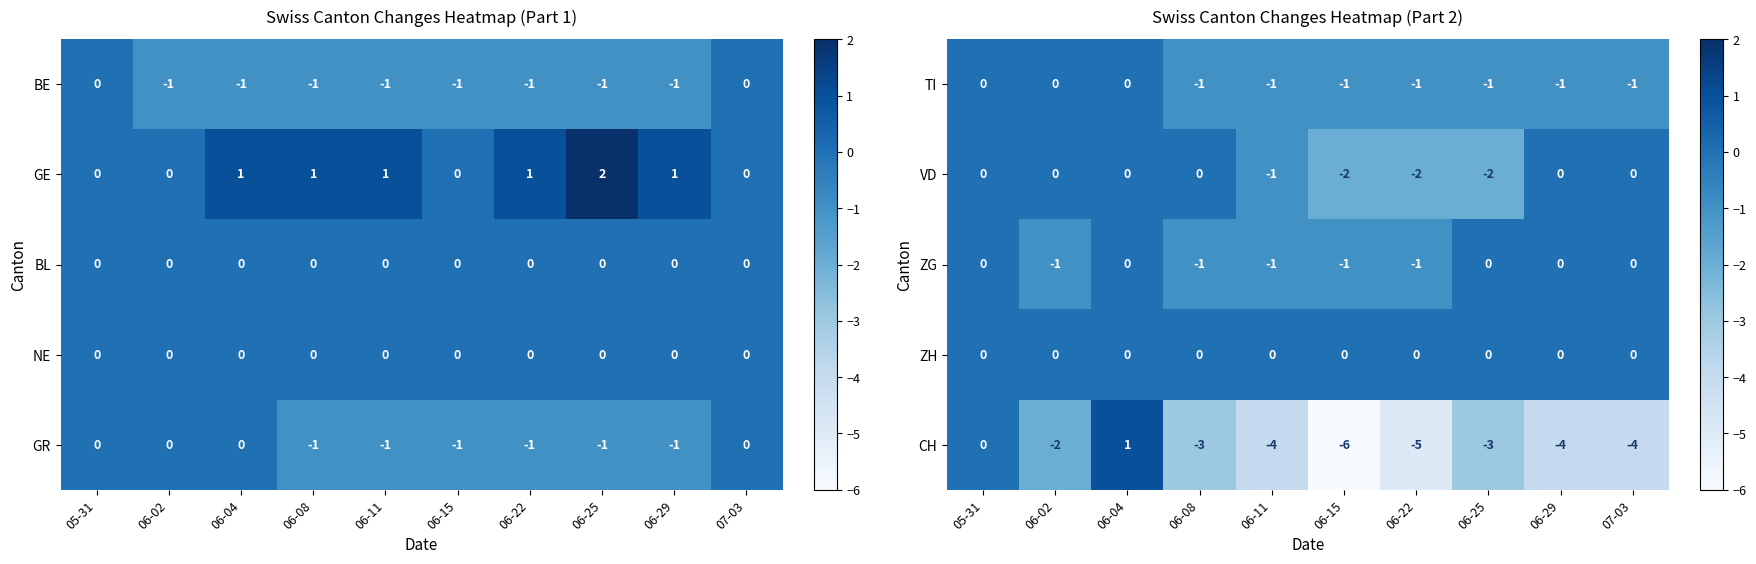

Is the value of VD at 06-25 greater than the value of ZG at 06-25?

No